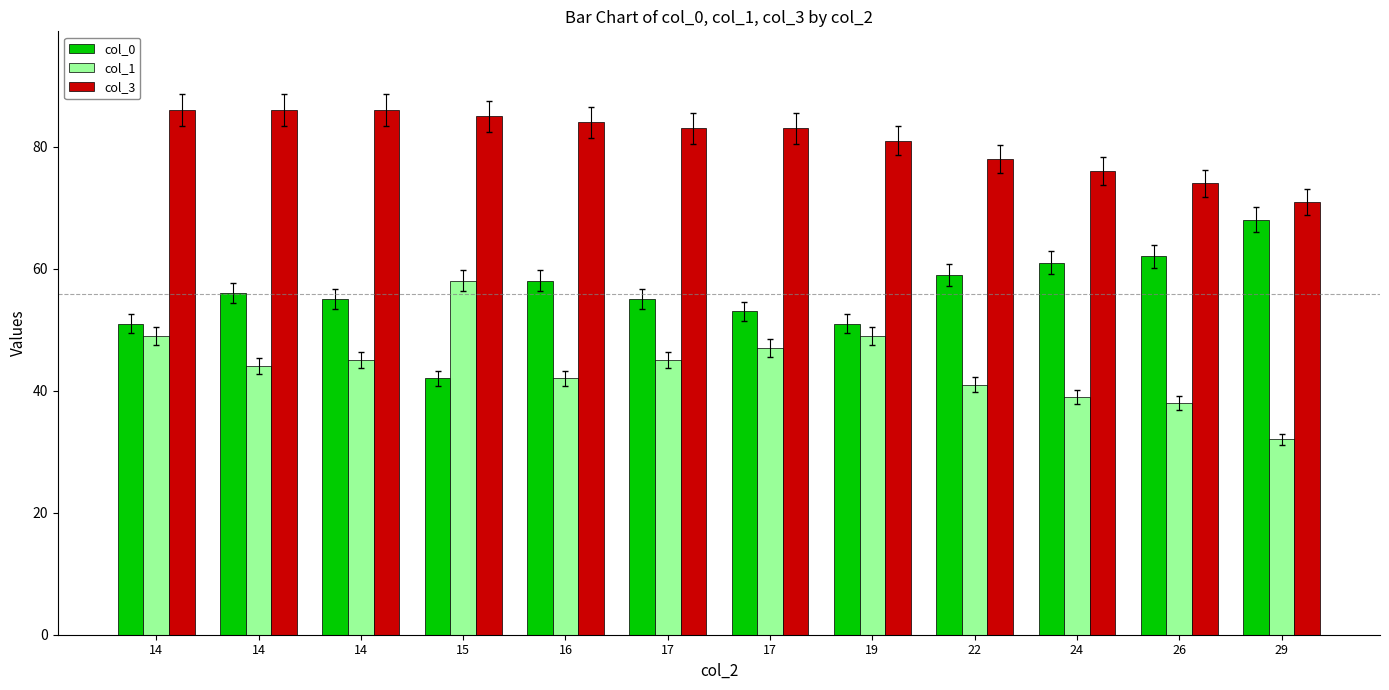

At which label does col_1 reach its peak?

15